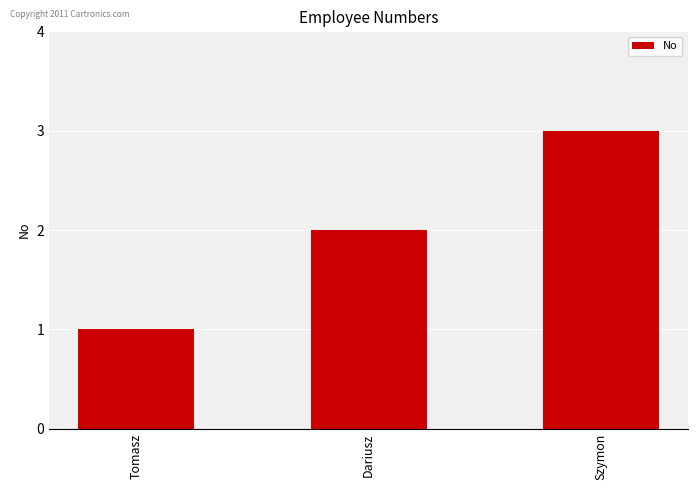

Are the bars grouped side by side (vs. stacked)?

No